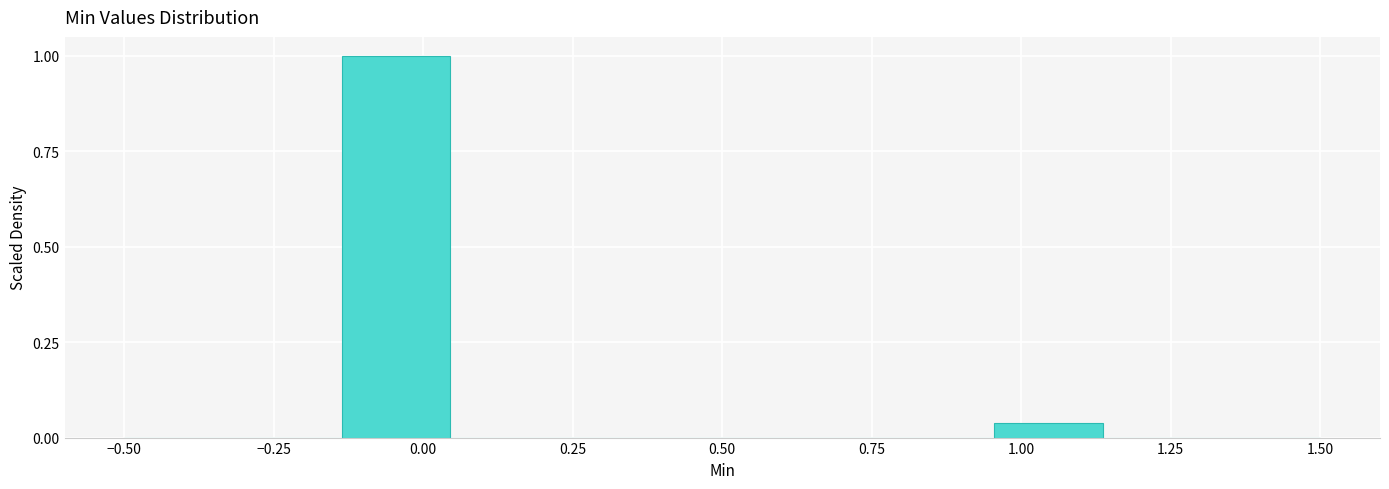

Around what value on the x-axis is the tallest bar? Give the approximate position of its centre, as read against the axis.

-0.05